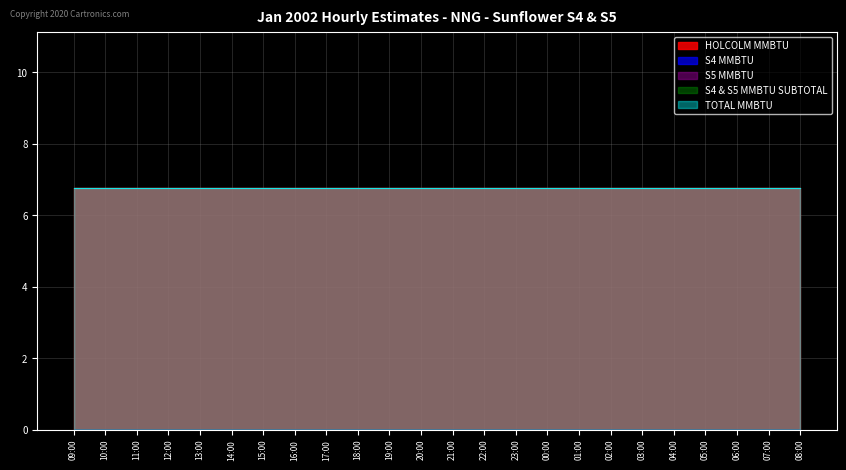

Where is S4 MMBTU nearest to the value 0?

09:00